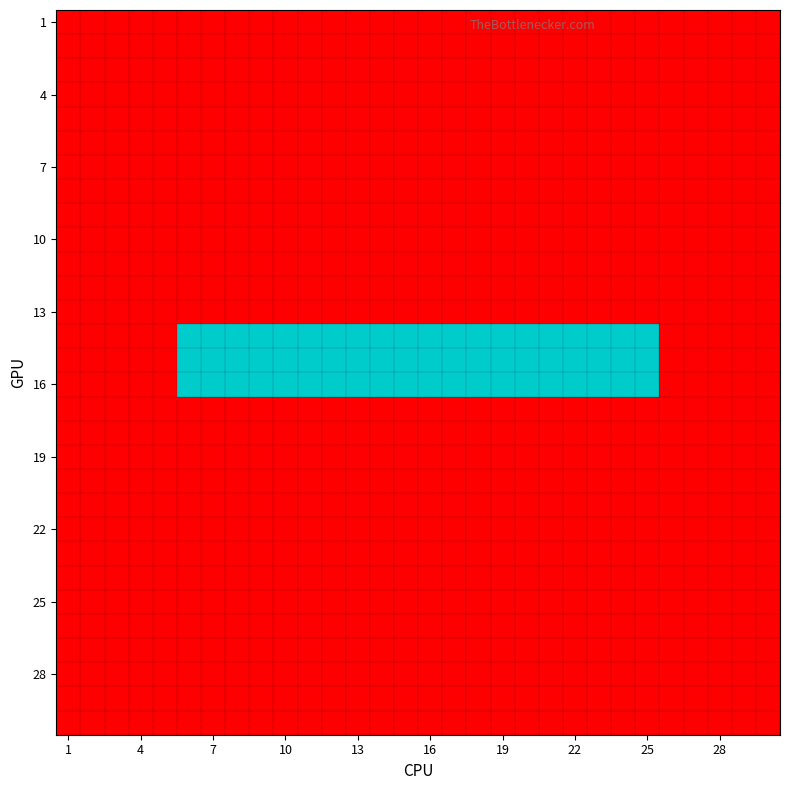

At how many categories does at least one series exceed 0?

20